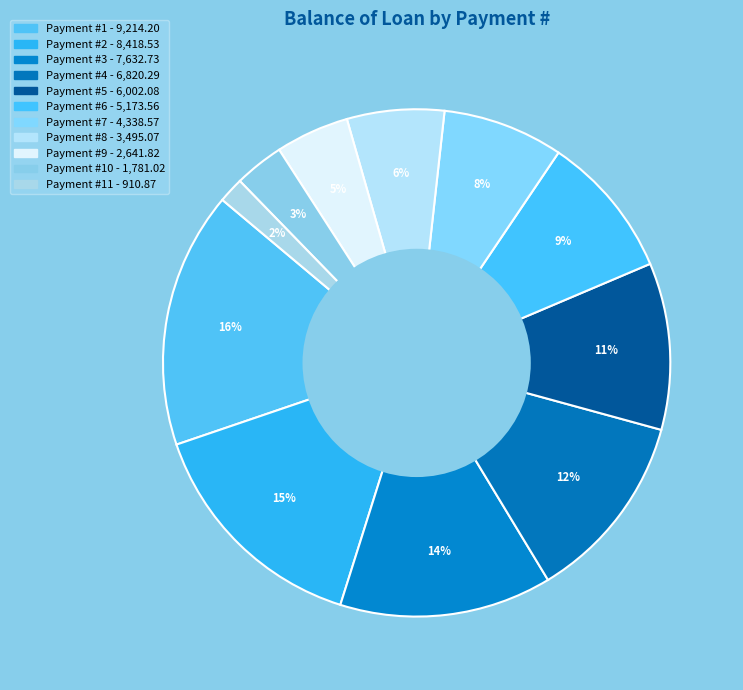

How many slices are in this pie chart?

11